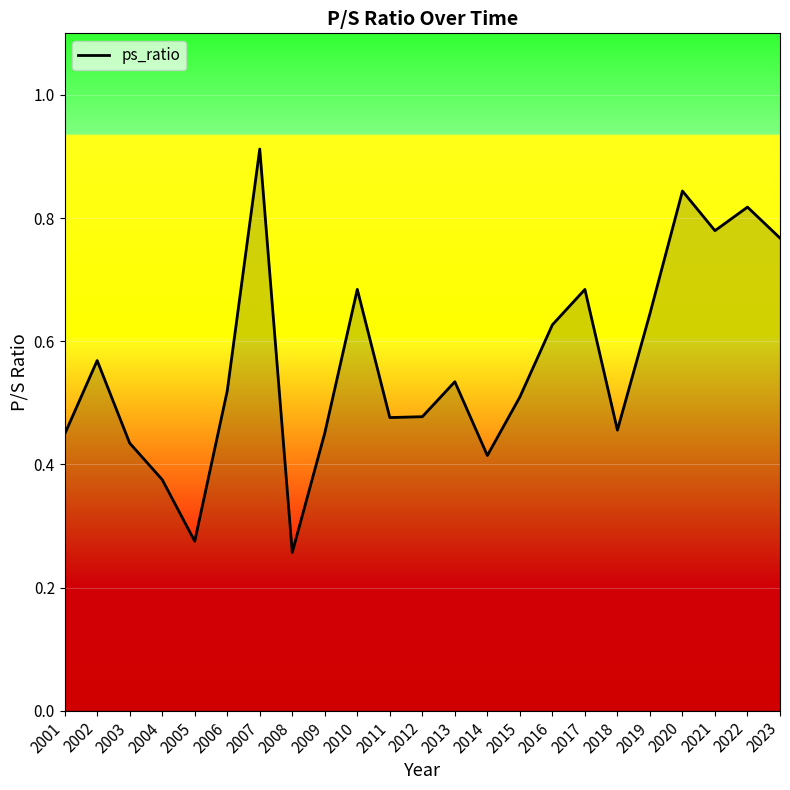

Which label corresponds to the largest value in the chart?

2007